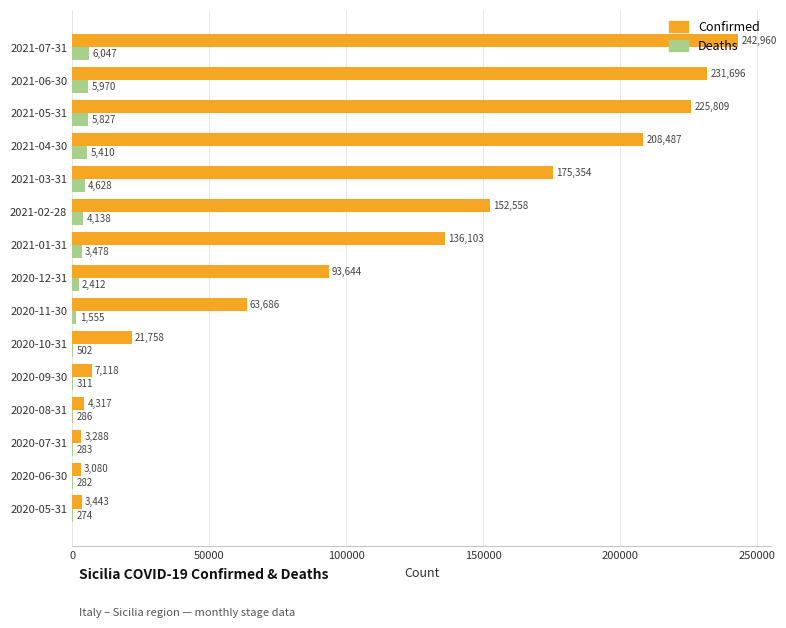

Which category has the highest value across all series?

2021-07-31